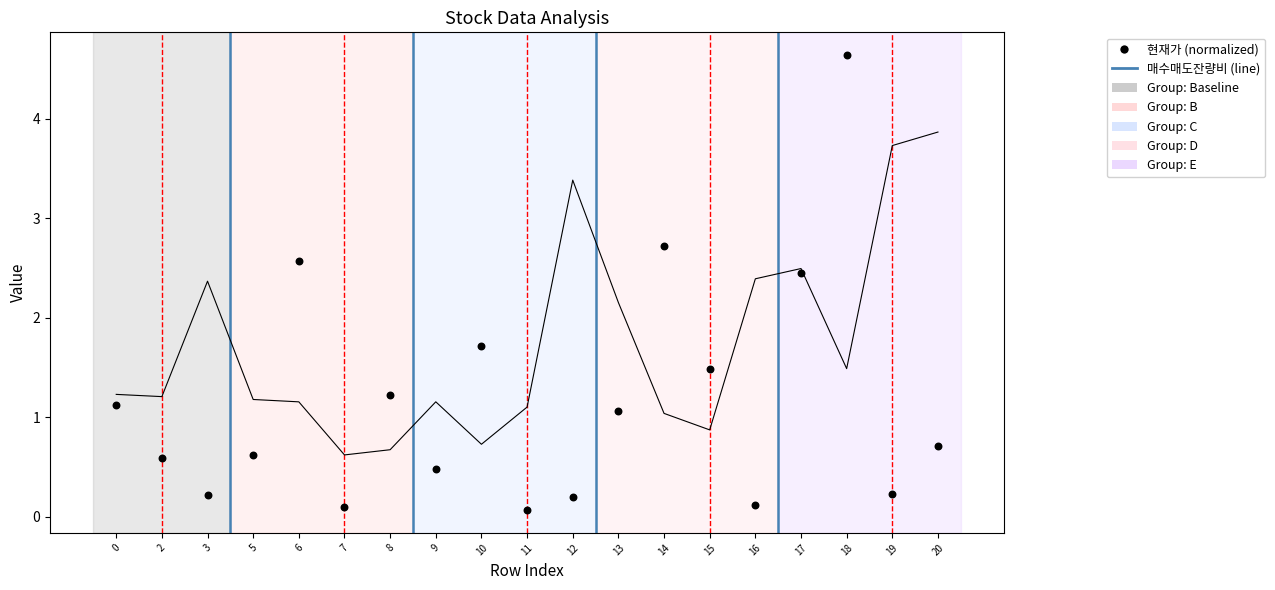

Which series reaches the maximum Y coordinate?

현재가 (normalized)